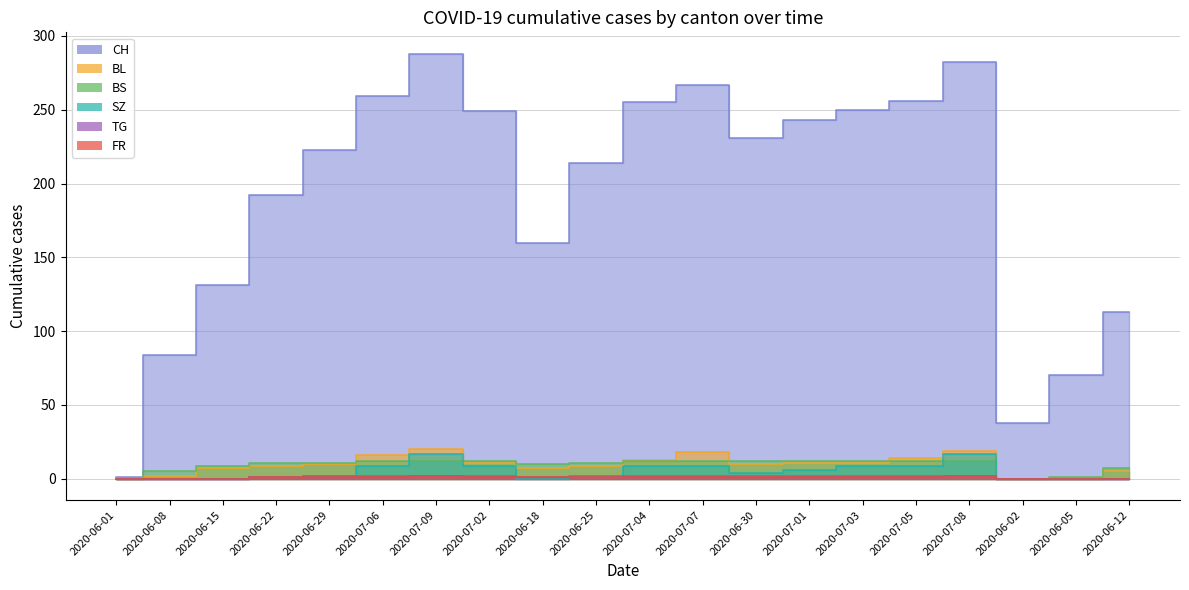

At 2020-07-05, list the series in order from largest to smallest.

CH, BL, BS, SZ, FR, TG